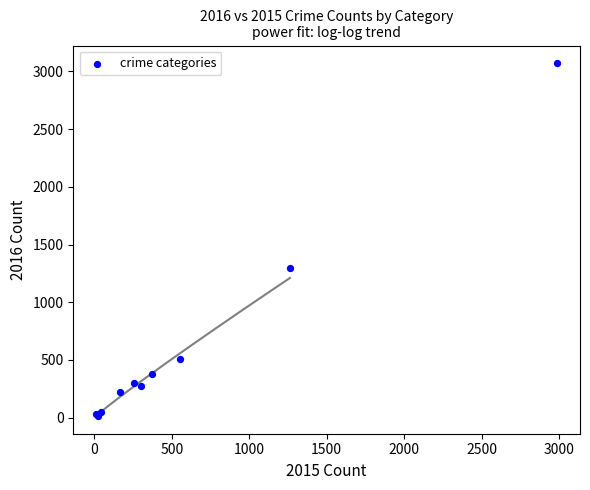

What Y value in the scatter plot is closest to 1542?

1297